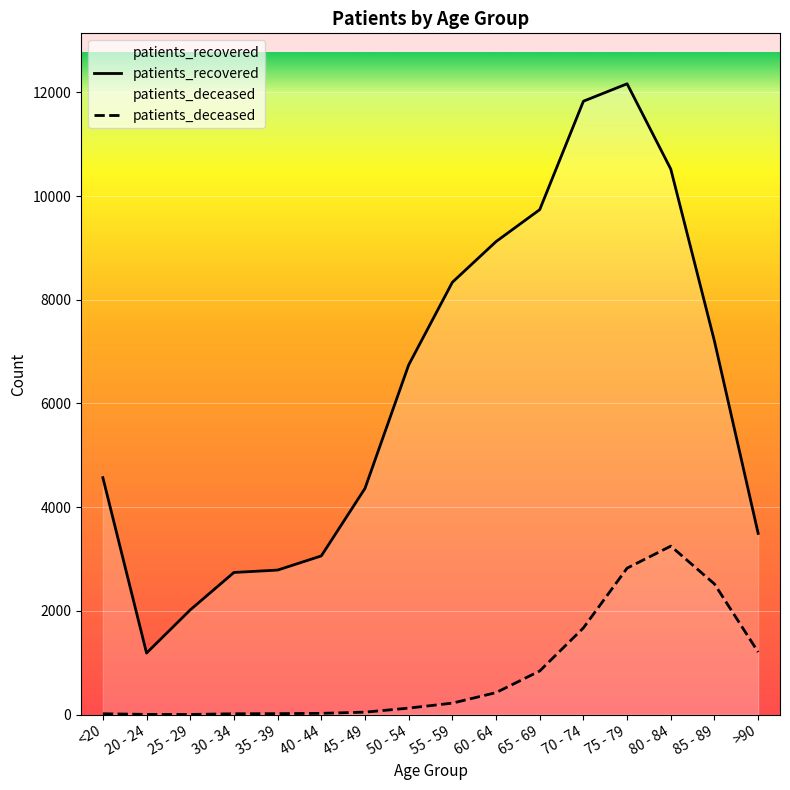

True or false: patients_deceased and patients_recovered intersect in this chart.

False